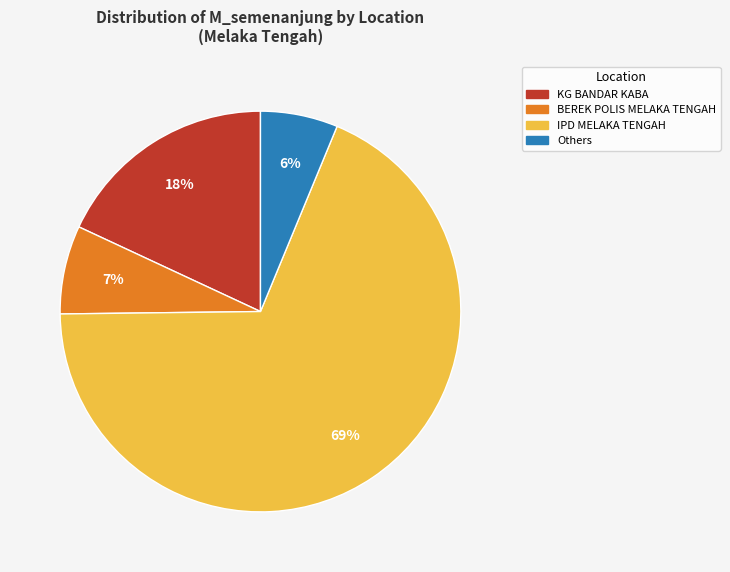

Does any single category account for the majority?

Yes